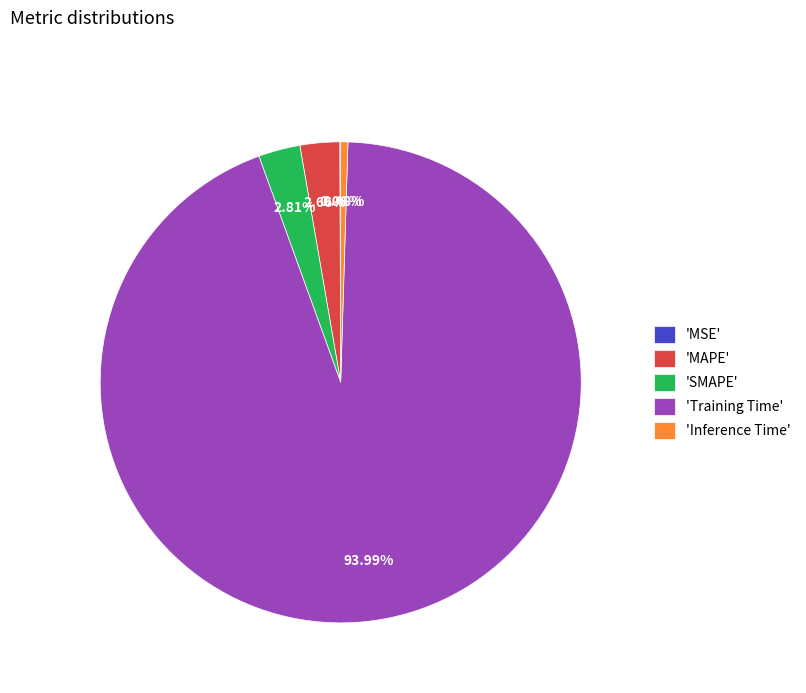

Does 'MAPE' represent more than half of the total?

No